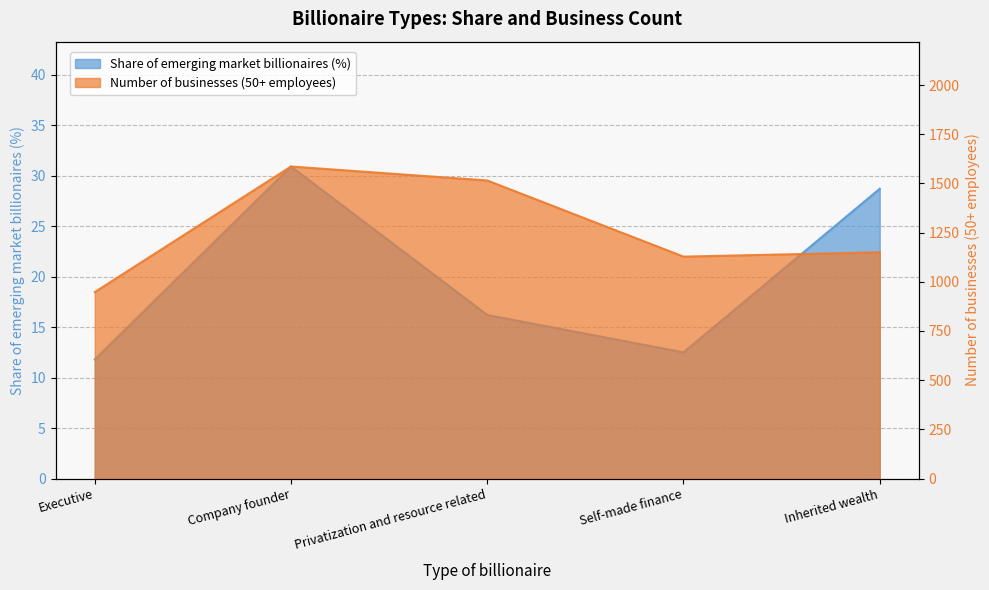

At which label does Share of emerging market billionaires (percent) reach its peak?

Company founder